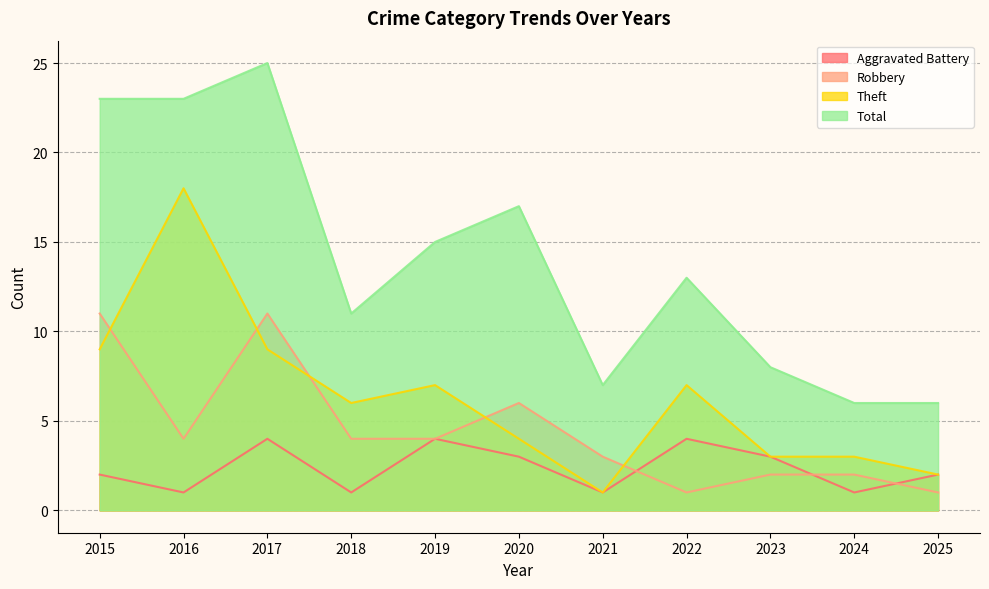

Which series has the widest spread of values?

Total